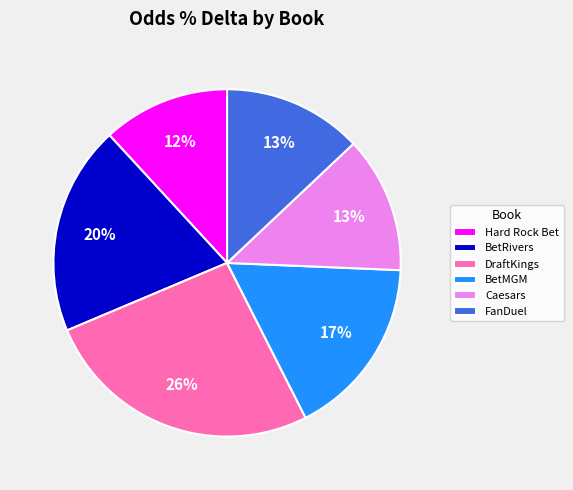

To the nearest percent, what portion does DraftKings represent?

26%